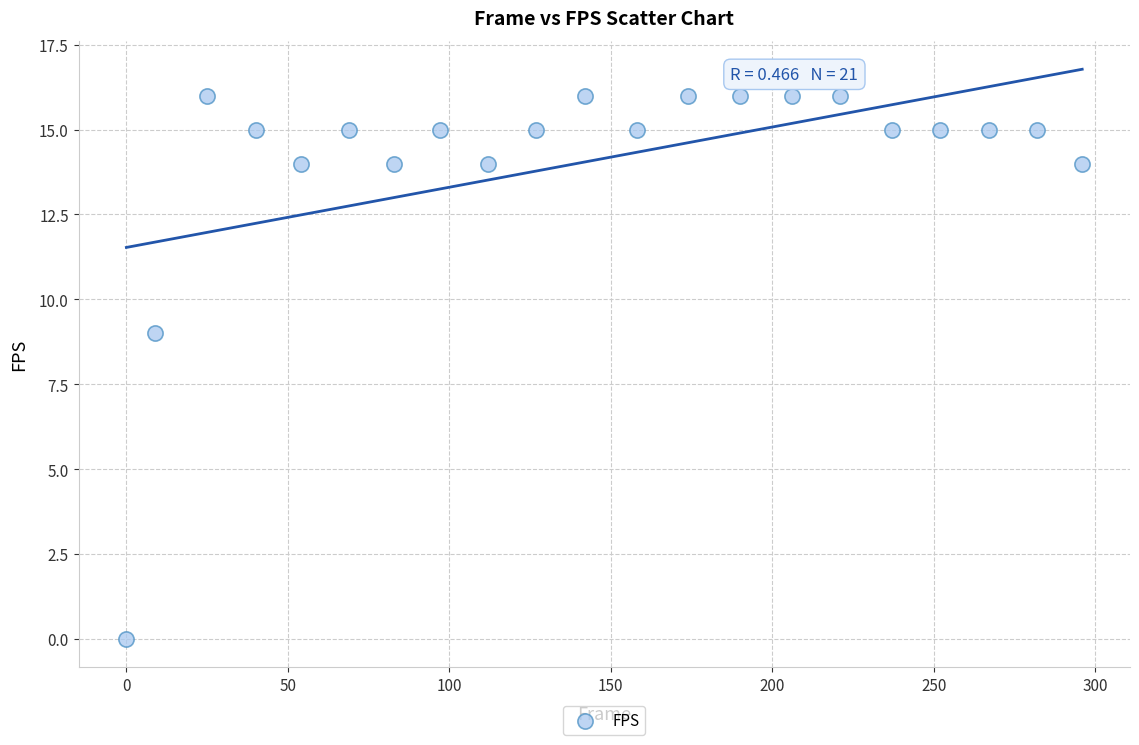

What Y value in the scatter plot is closest to 8?

9